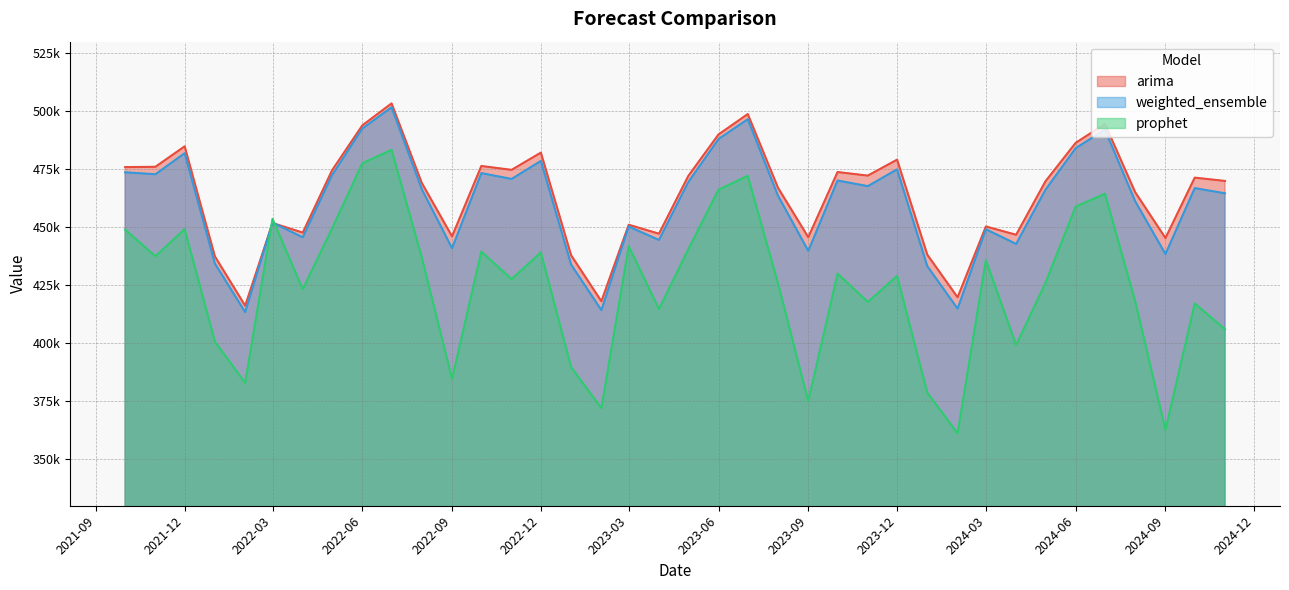

Is it true that weighted_ensemble equals 324348.1 at 2023-08-01?

False